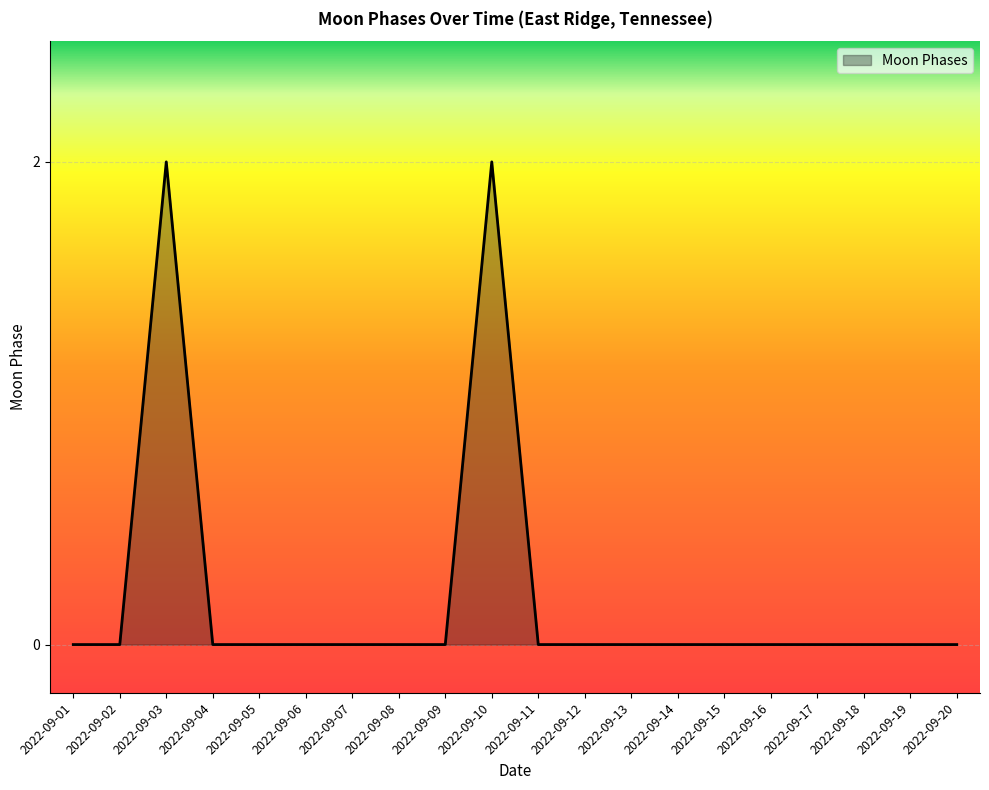

The value at 2022-09-13 is 0. True or false?

True